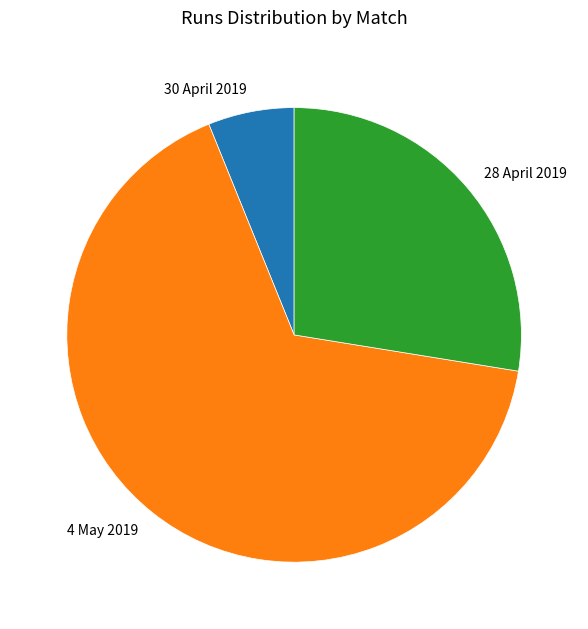

Do 28 April 2019 and 30 April 2019 together represent more than half of the pie?

No